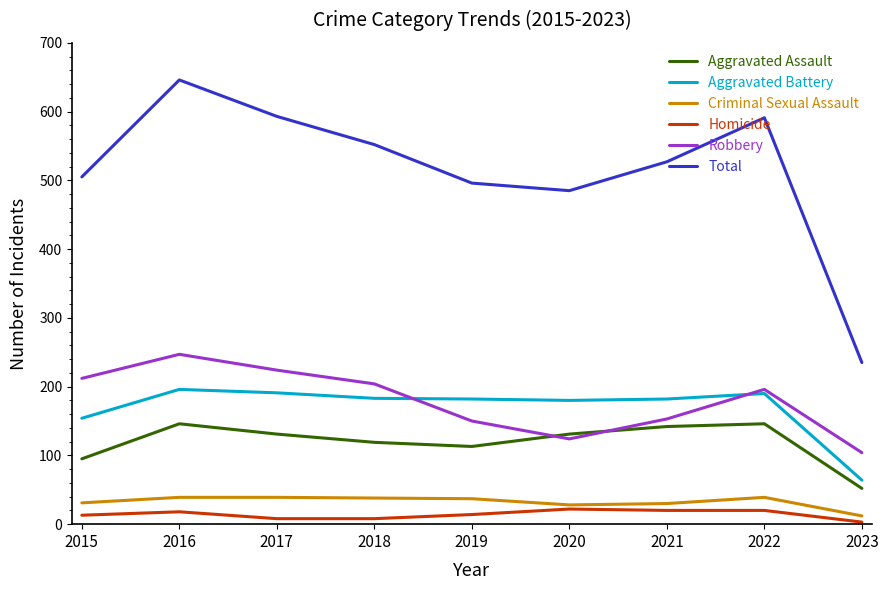

What is the difference between the maximum and minimum values in the Total series?

411